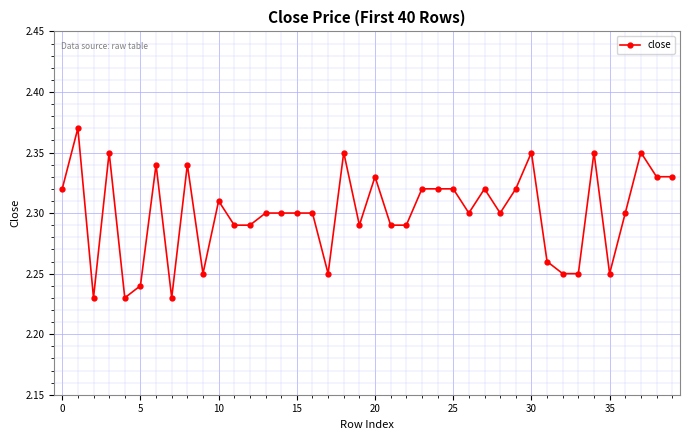

True or false: there are more than 0 points higher than both neighbors.

True